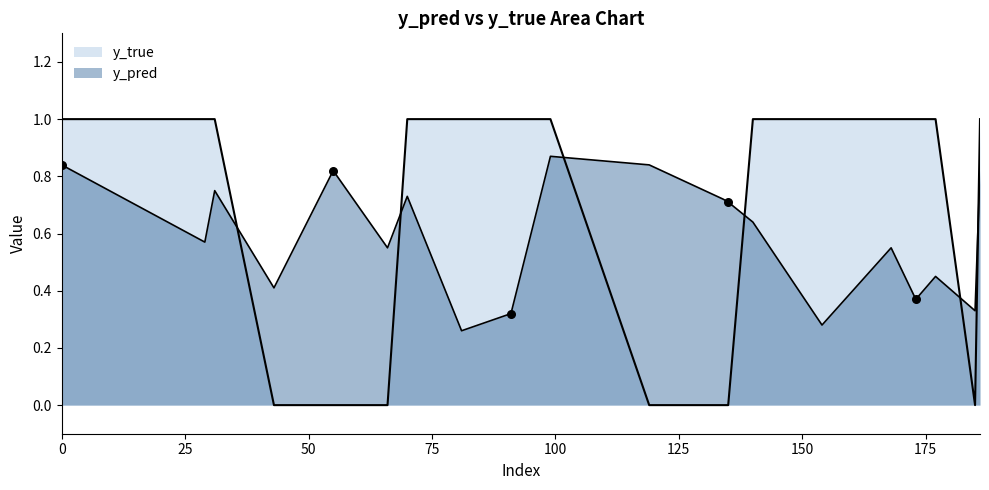

Which series has the largest total across all categories?

y_true